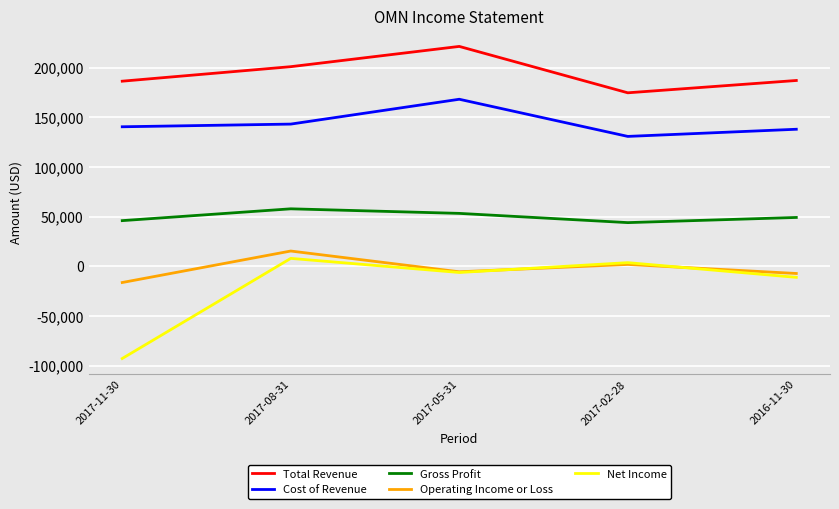

What is the sum of the Total Revenue values at 2017-11-30 and 2017-02-28?

360900